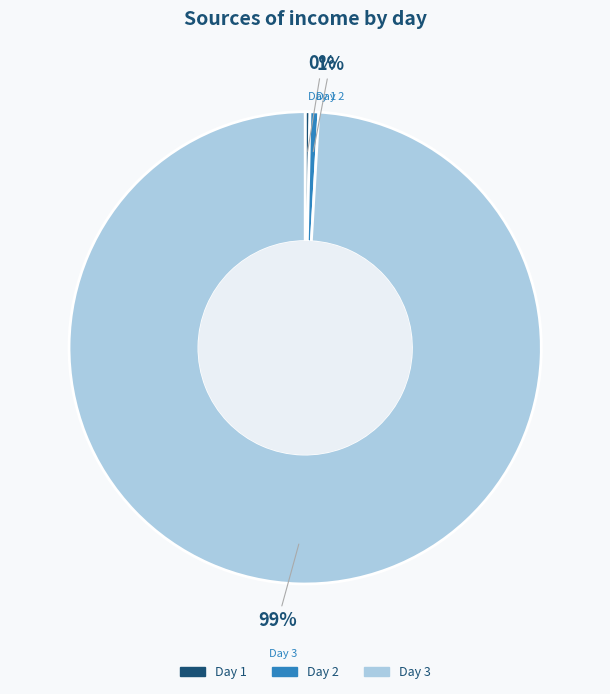

Does any single category account for the majority?

Yes